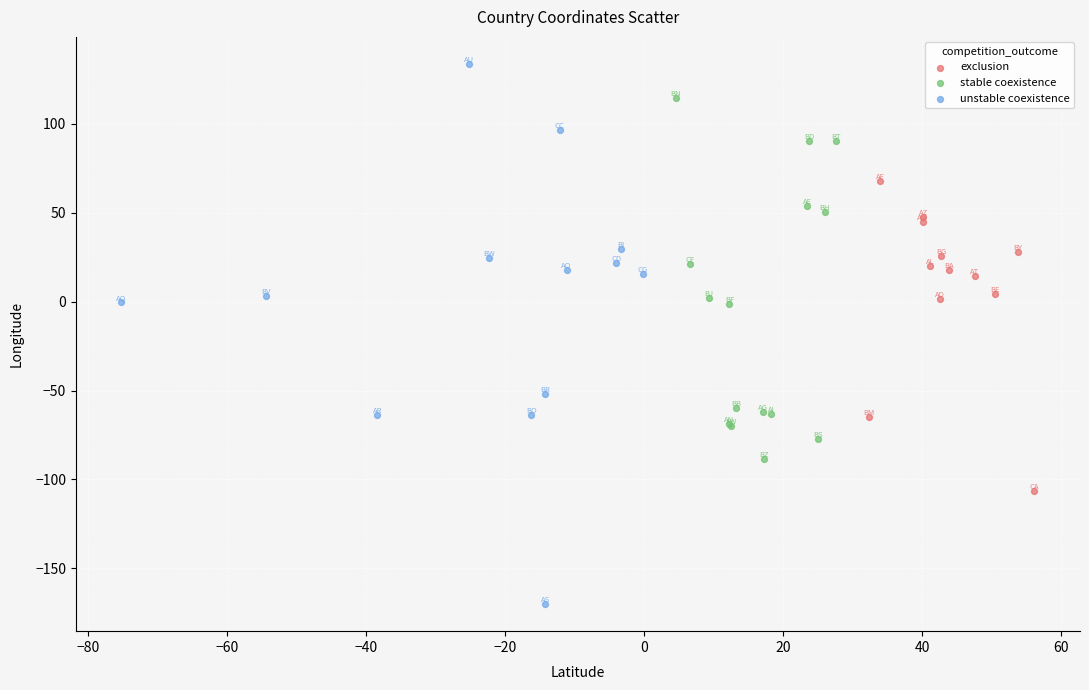

Which series reaches the maximum Y coordinate?

unstable coexistence